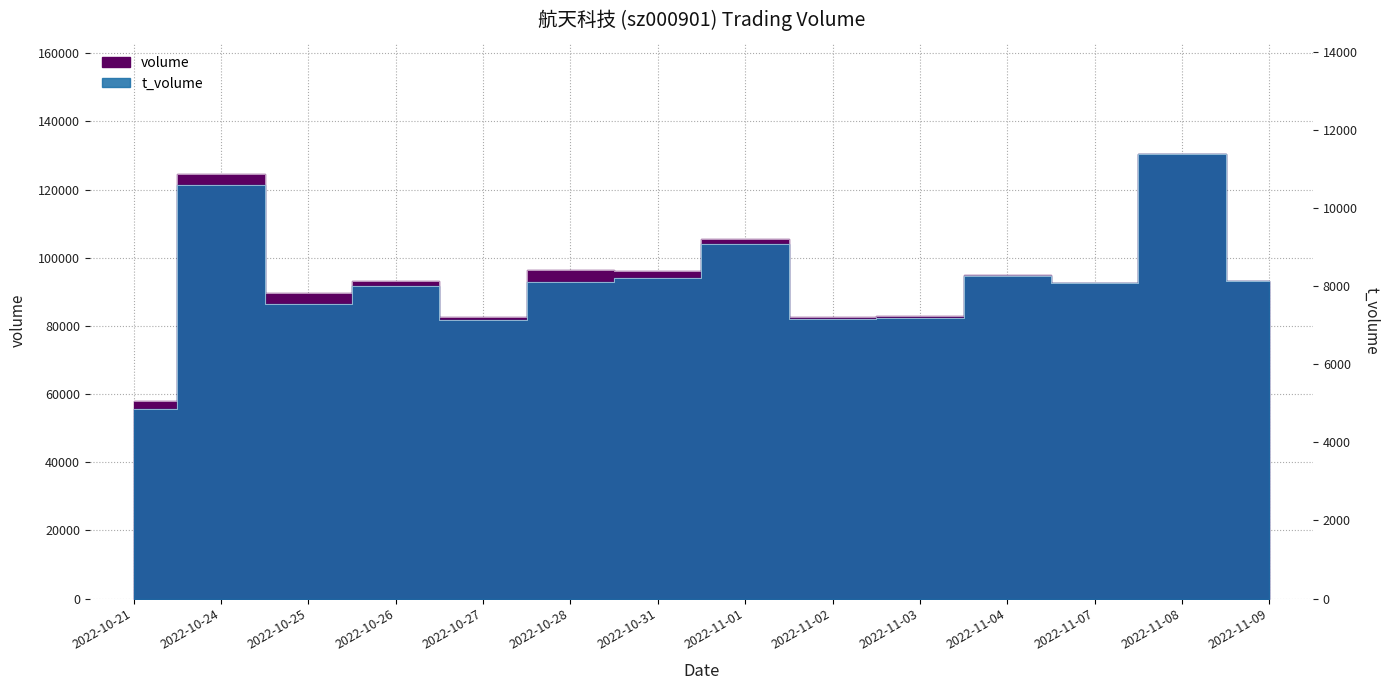

What are all the series names shown in the legend?

volume, t_volume